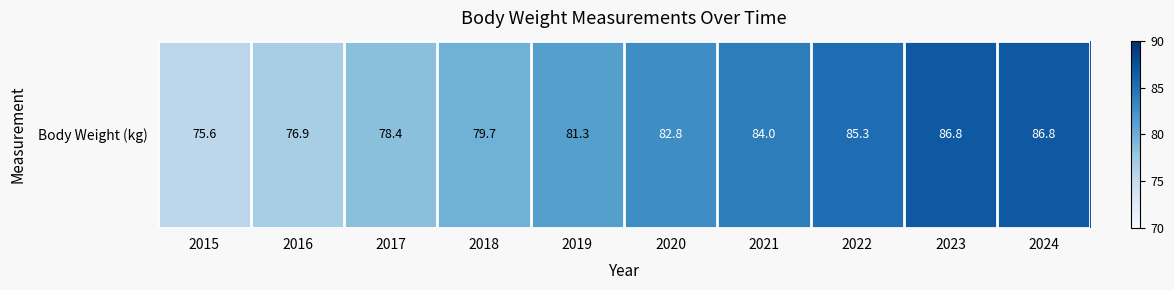

What is the ratio of the value at 2017 to the value at 2021?

0.9